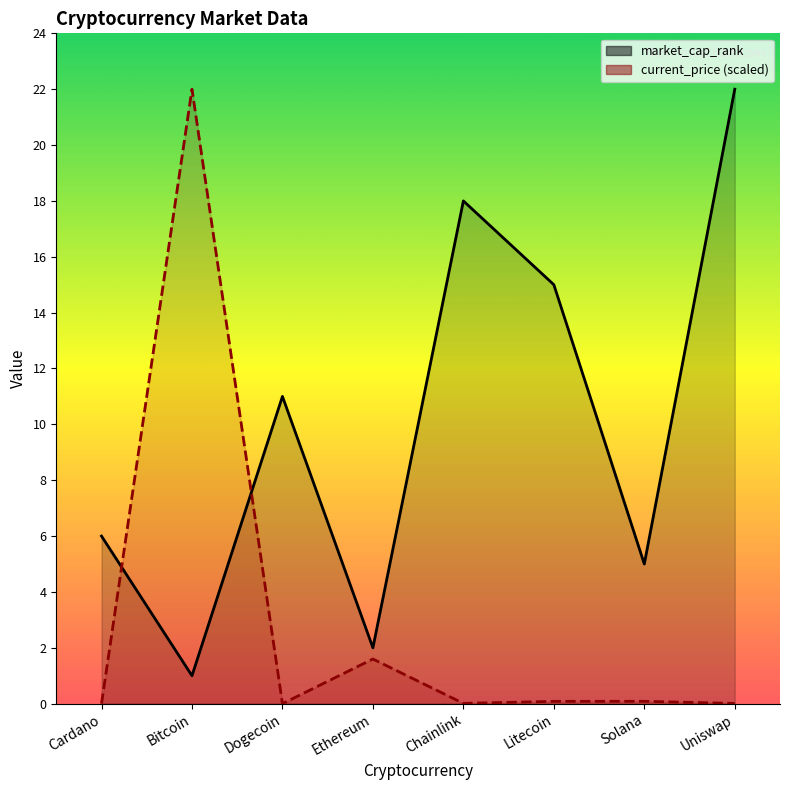

What is the label of the 5th point from the left?

Chainlink